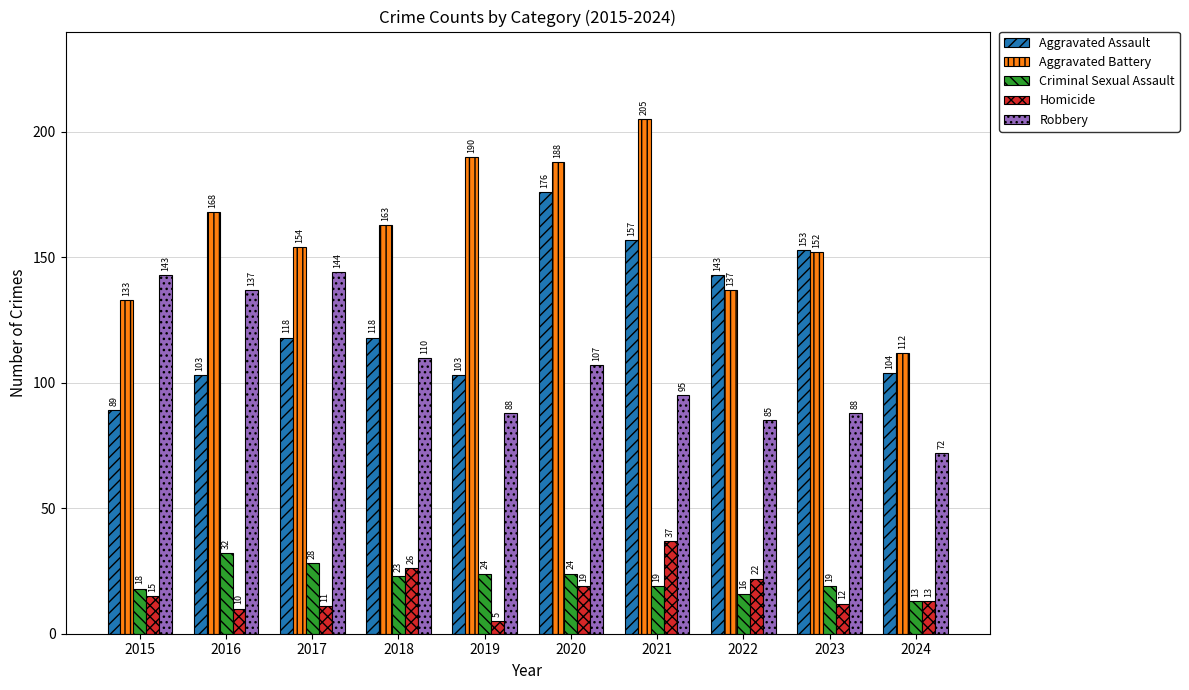

List the series in order of their peak value, highest first.

Aggravated Battery, Aggravated Assault, Robbery, Homicide, Criminal Sexual Assault